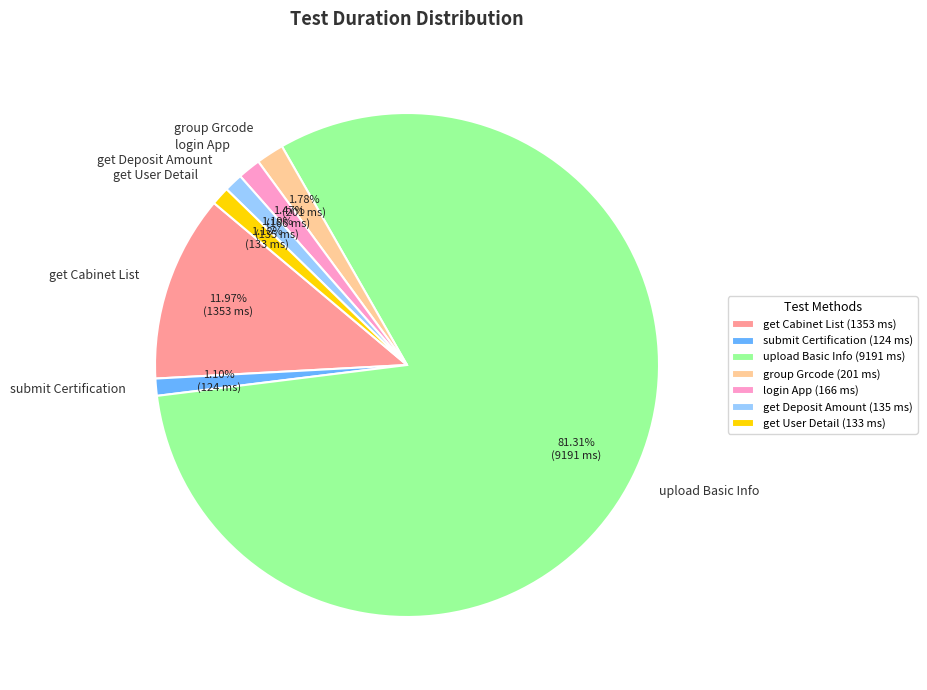

To the nearest percent, what is the combined percentage of submit Certification and login App?

3%